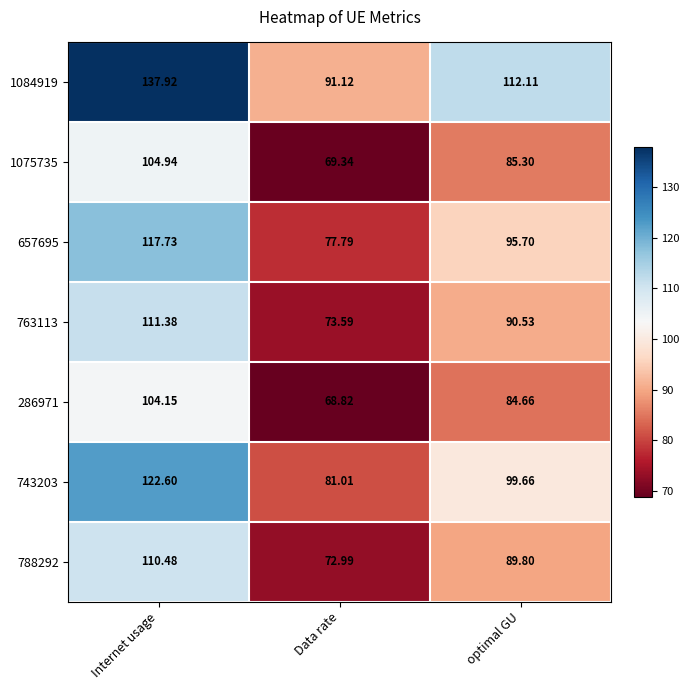

Rank the categories by 788292 value from highest to lowest.

Internet usage, optimal GU, Data rate